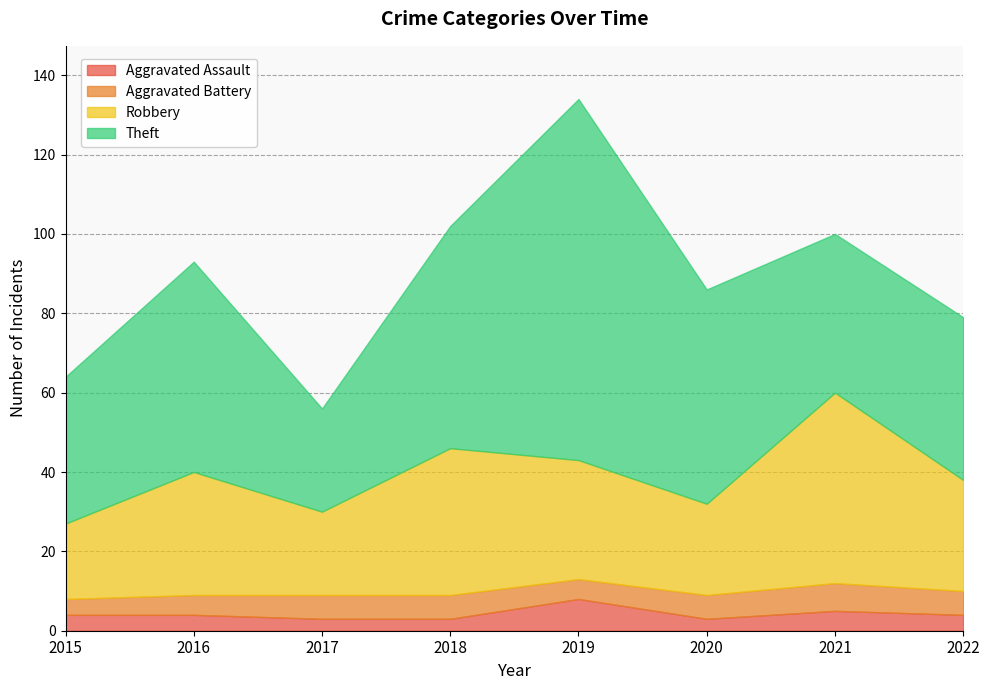

Is the value of Aggravated Assault at 2016 greater than the value of Robbery at 2016?

No